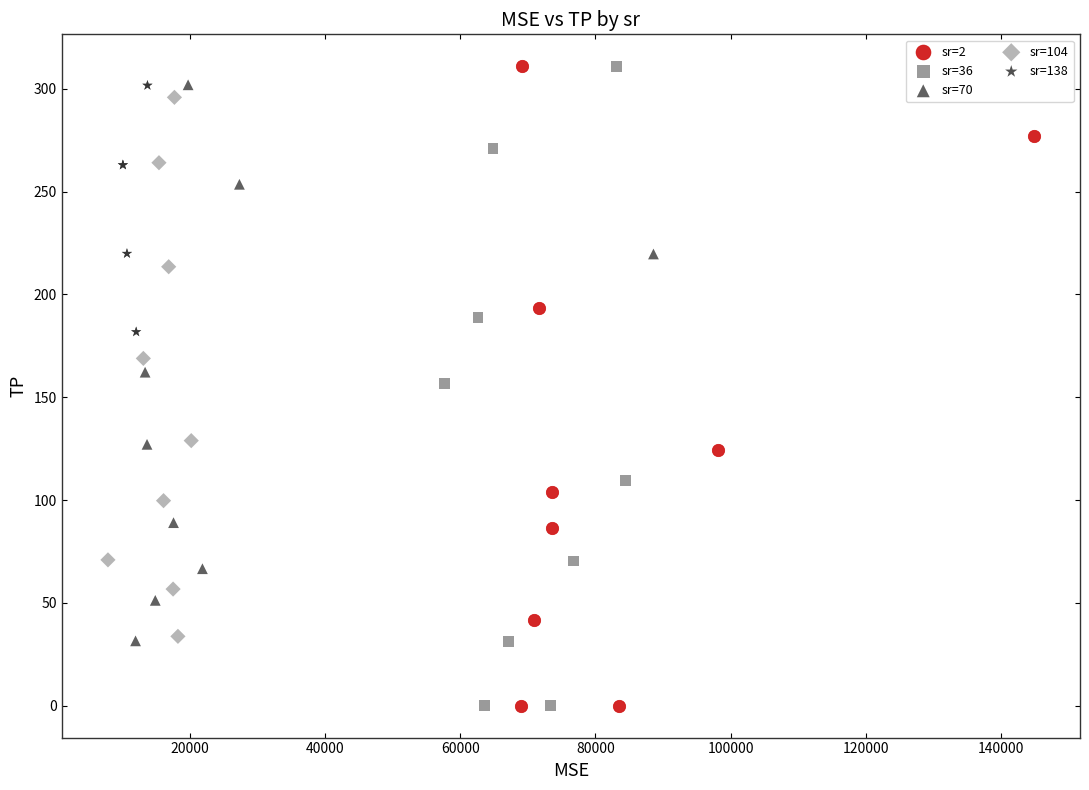

What are all the series names shown in the legend?

sr=2, sr=36, sr=70, sr=104, sr=138